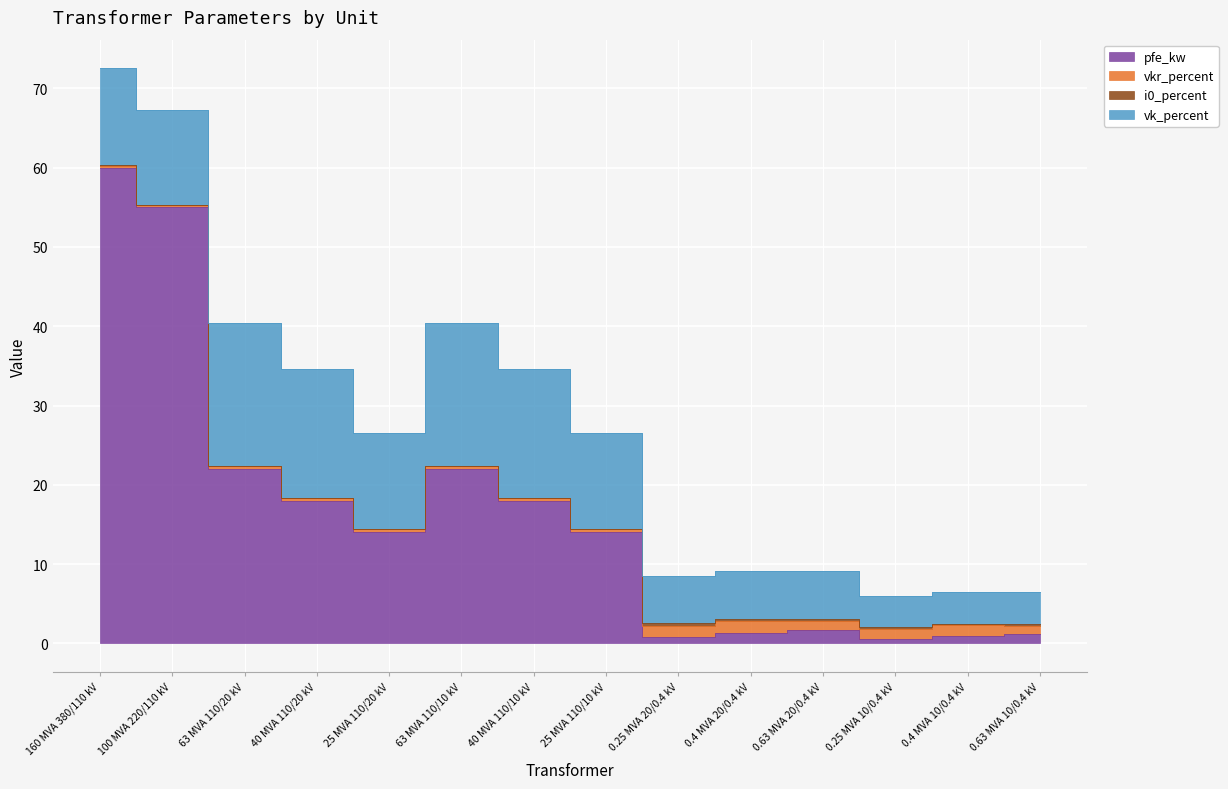

At how many categories does at least one series exceed 52?

2